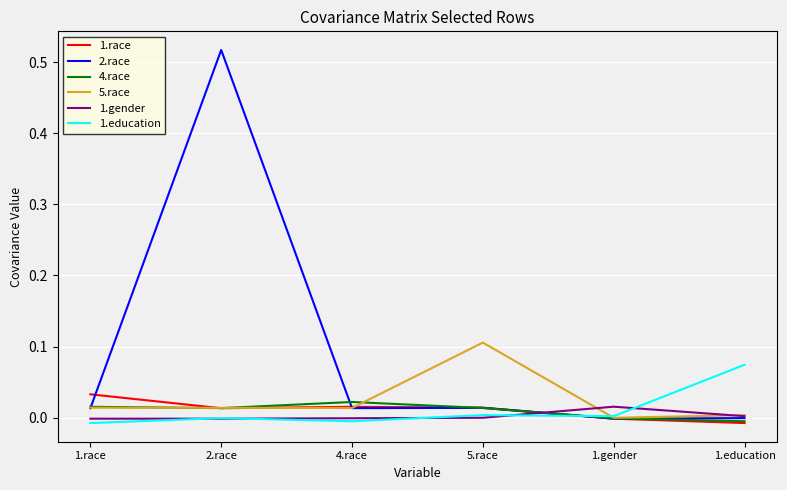

Which series has the widest spread of values?

2.race